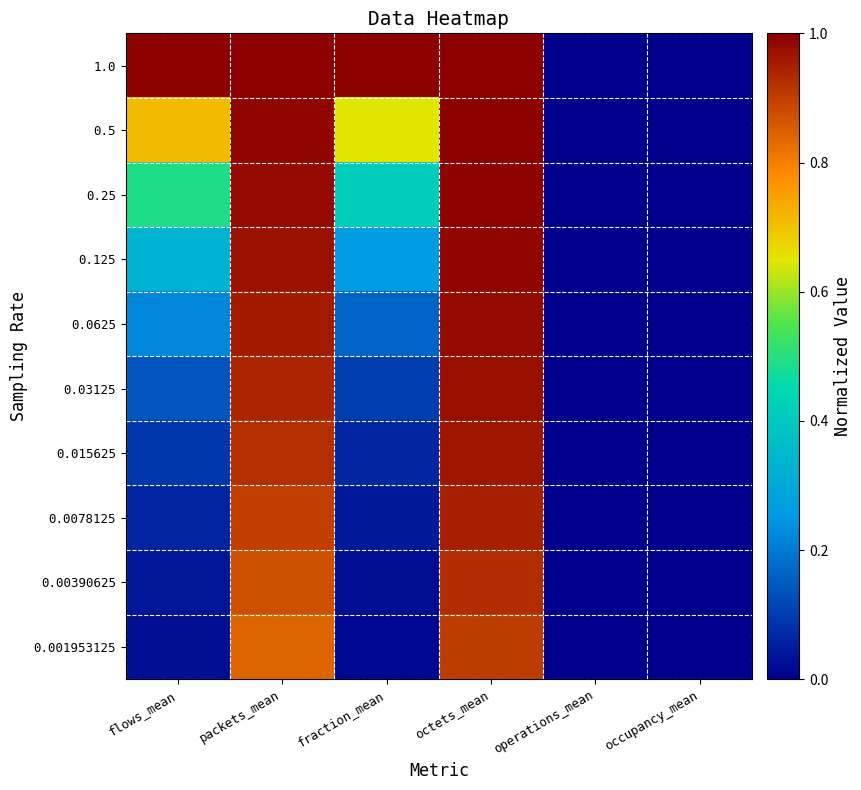

What is the spread (max minus min) of values at packets_mean?

0.2